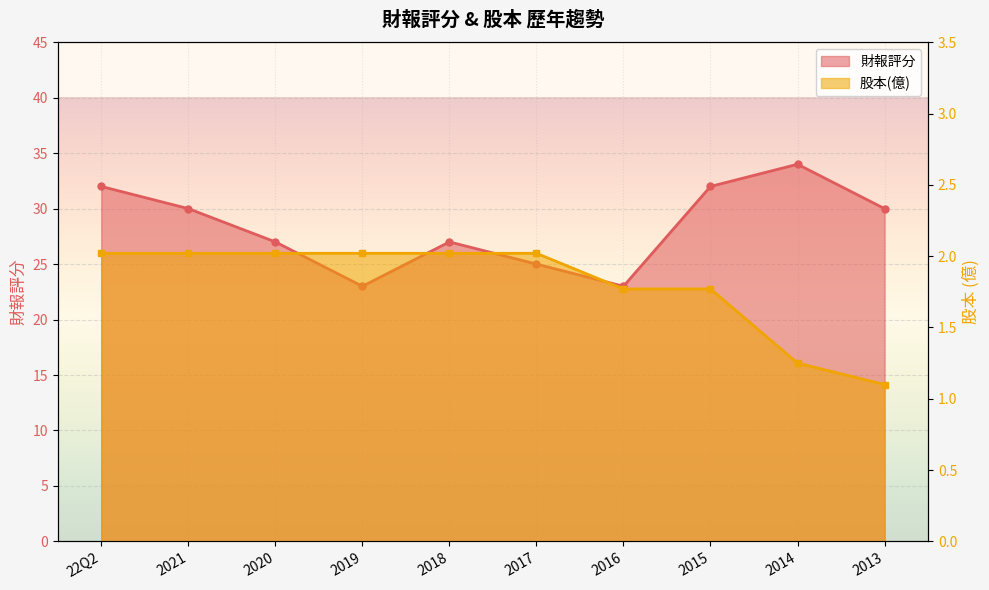

What is the maximum value for 財報評分?

34.0